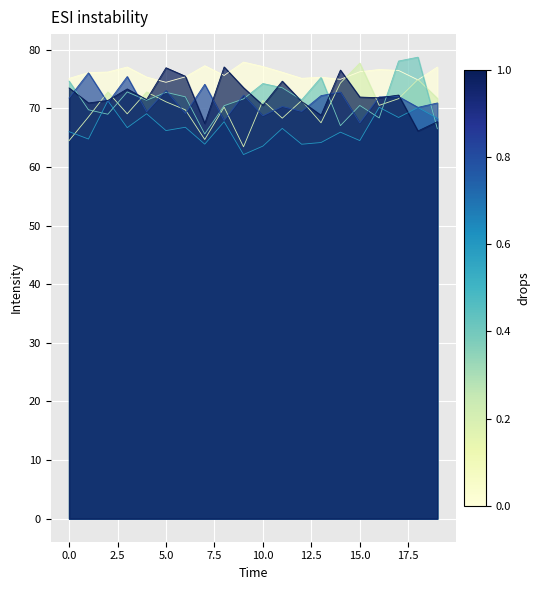

Which series has the largest total across all categories?

1